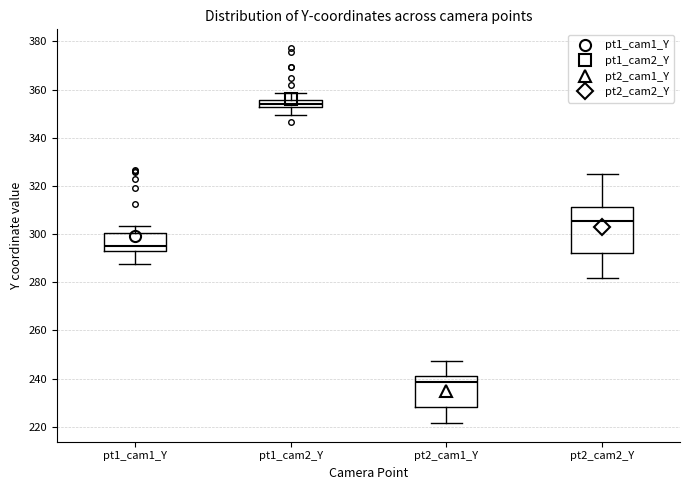

Which box is the tallest, from its lower edge to its upper edge?

pt2_cam2_Y